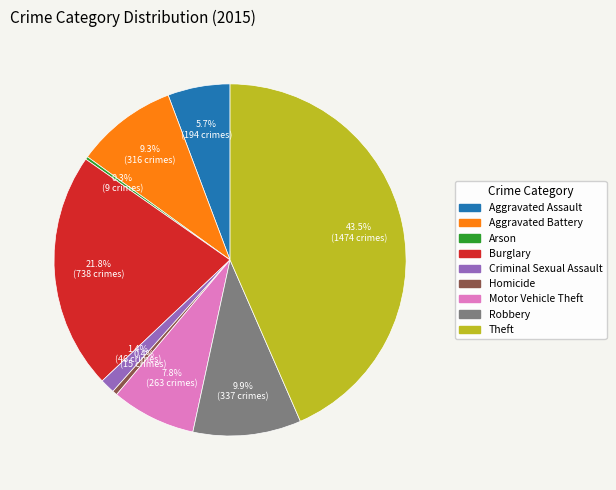

To the nearest percent, what portion does Aggravated Assault represent?

6%